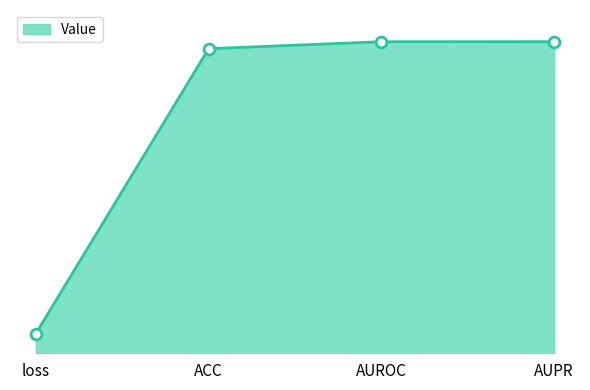

Which has a higher value, AUROC or ACC?

AUROC